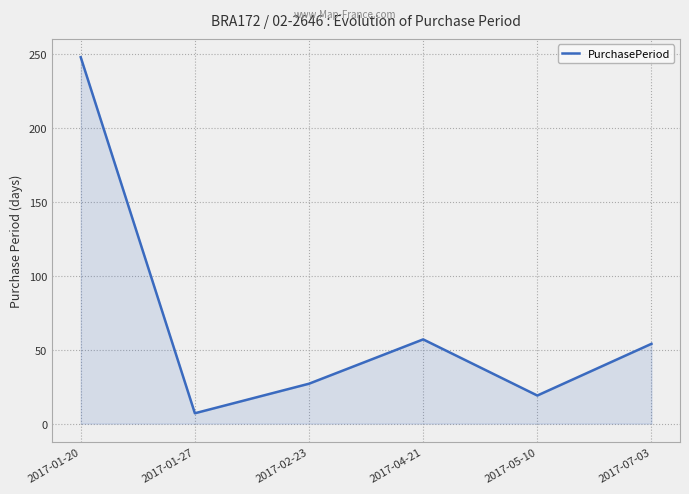

True or false: the data shows 17 at 2017-04-21.

False